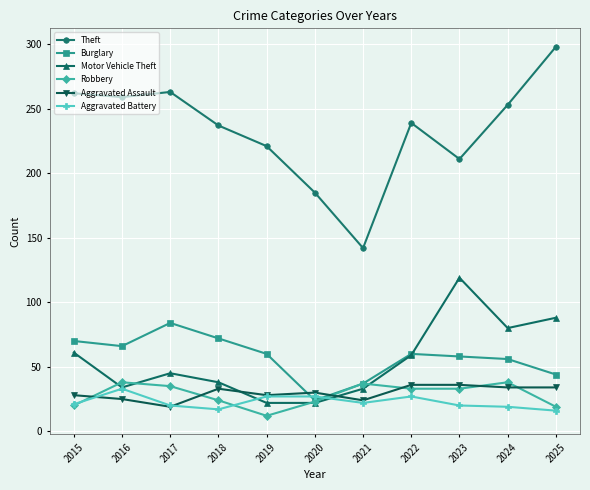

Where does the Motor Vehicle Theft series first go above 45?

2015